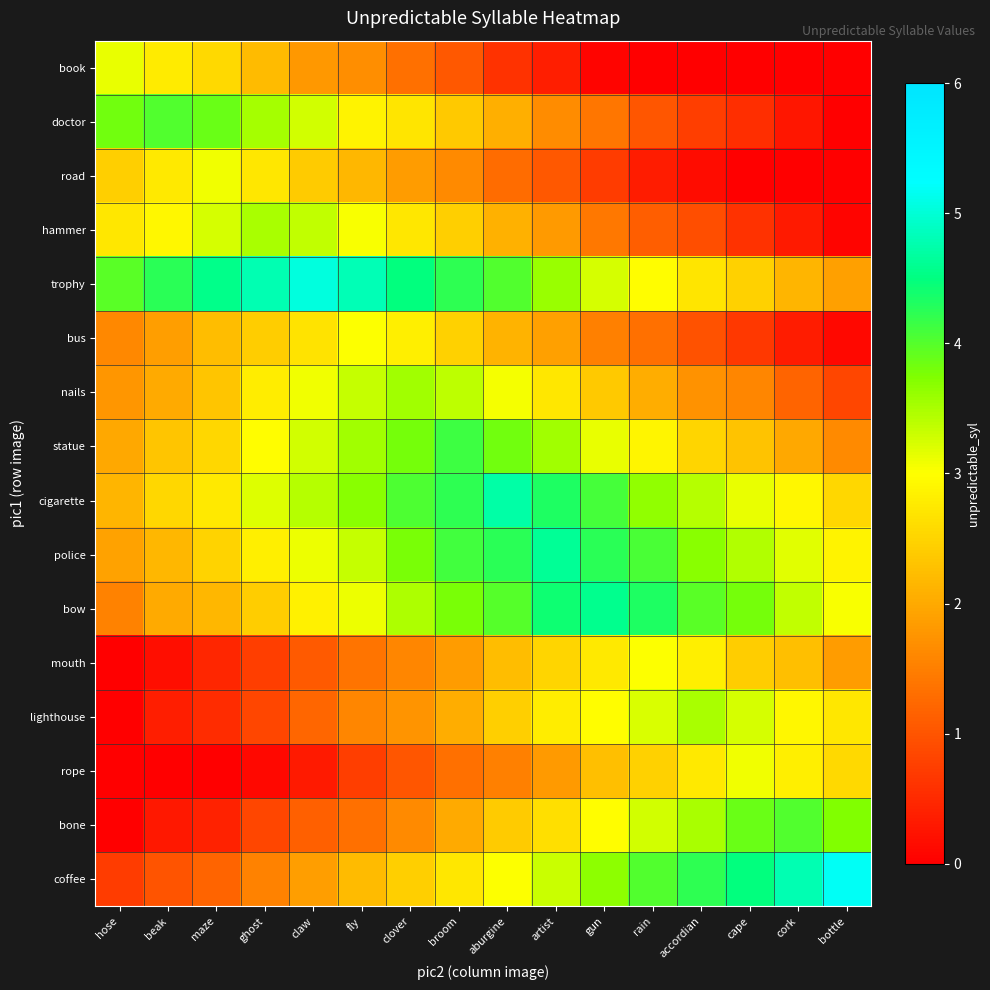

Rank the series at beak from highest to lowest value.

trophy, doctor, hammer, book, road, cigarette, statue, police, nails, bow, bus, coffee, lighthouse, bone, mouth, rope